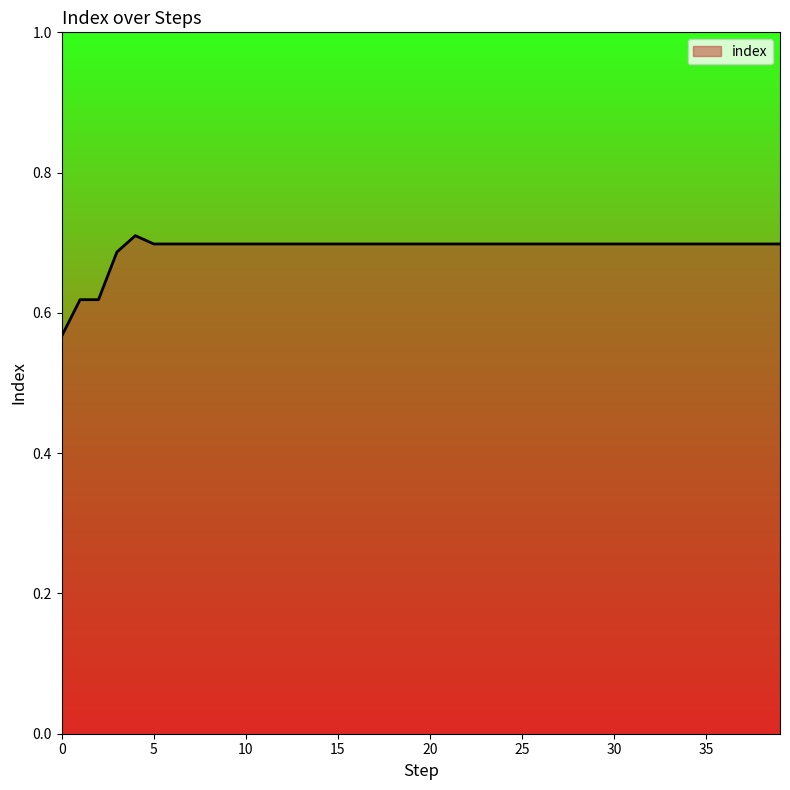

Does the chart display data point markers on the line(s)?

No